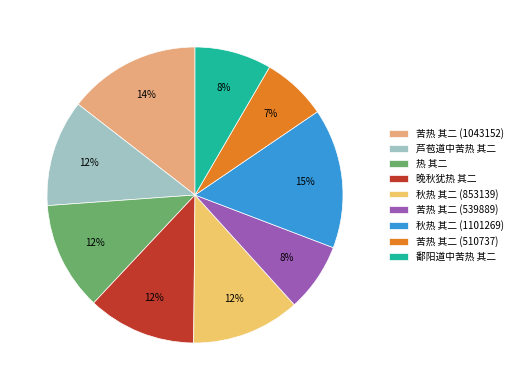

True or false: 苦热 其二 (539889) accounts for 8% of the total.

True